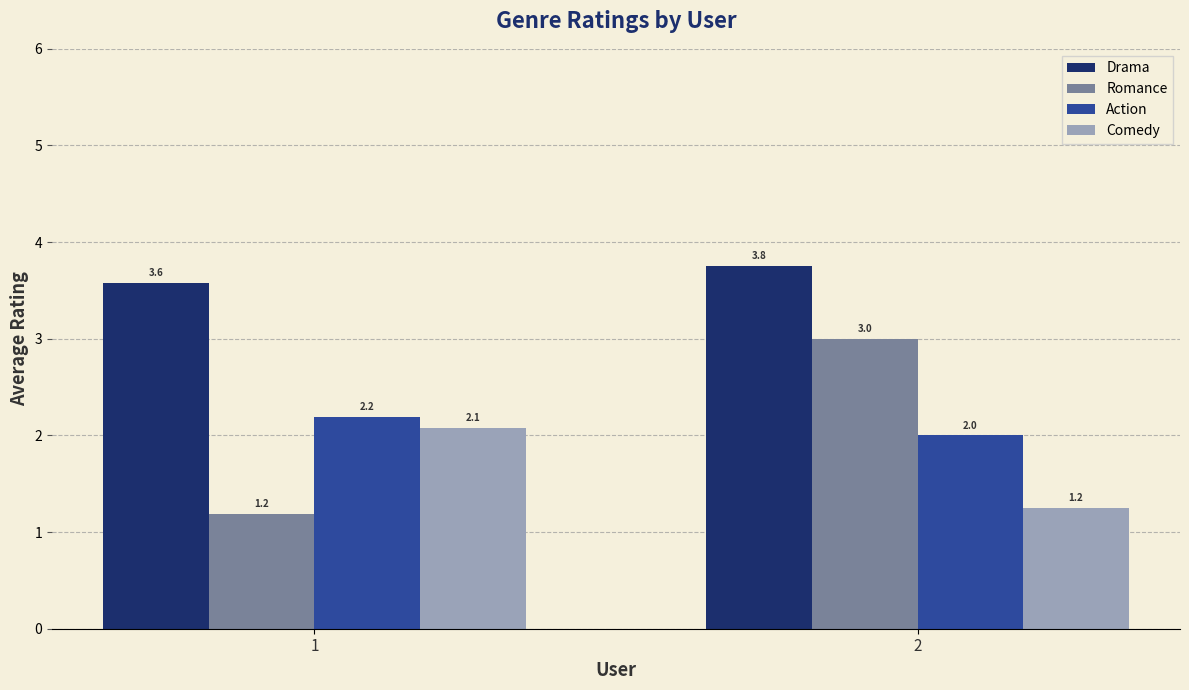

The Action series shows 2.9 at 1. True or false?

False